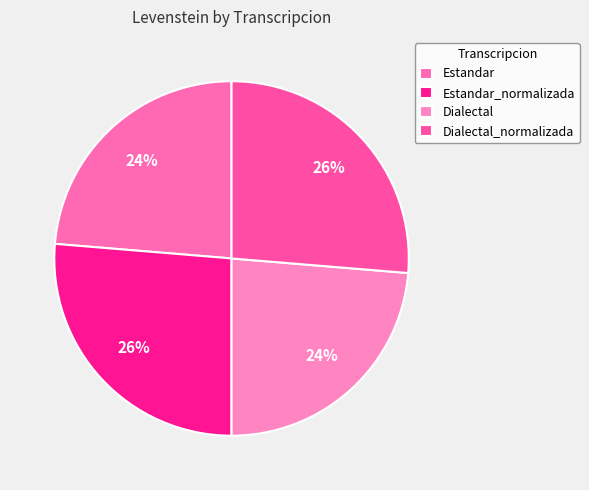

What is the smallest slice in the pie chart?

Estandar